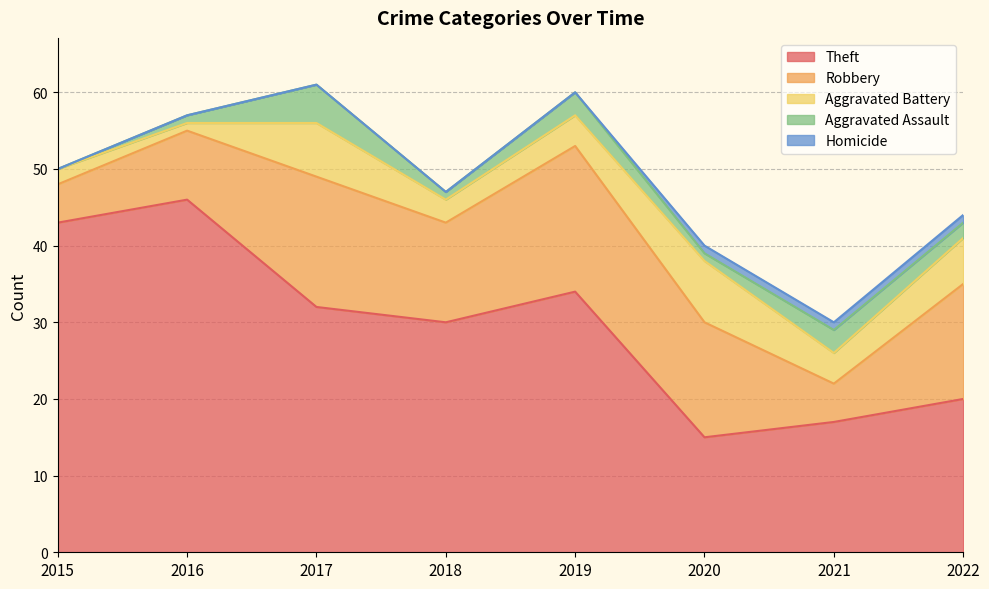

Reading left to right, transcribe all the data shown in this chart.

Theft: 2015=43	2016=46	2017=32	2018=30	2019=34	2020=15	2021=17	2022=20
Robbery: 2015=5	2016=9	2017=17	2018=13	2019=19	2020=15	2021=5	2022=15
Aggravated Battery: 2015=2	2016=1	2017=7	2018=3	2019=4	2020=8	2021=4	2022=6
Aggravated Assault: 2015=0	2016=1	2017=5	2018=1	2019=3	2020=1	2021=3	2022=2
Homicide: 2015=0	2016=0	2017=0	2018=0	2019=0	2020=1	2021=1	2022=1